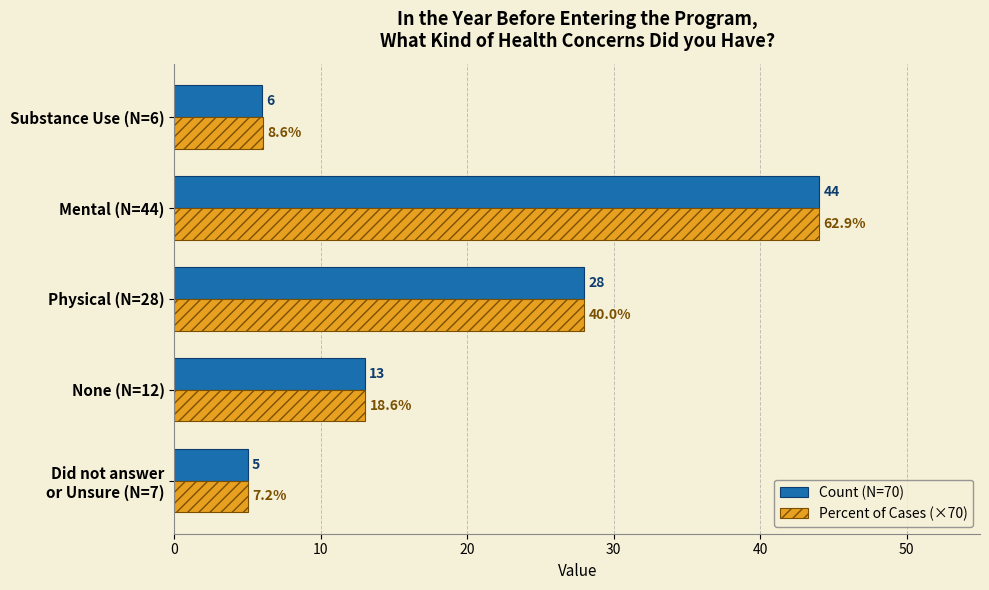

What is the difference between the second highest and minimum values in the Percent of Cases (×70) series?

23.0